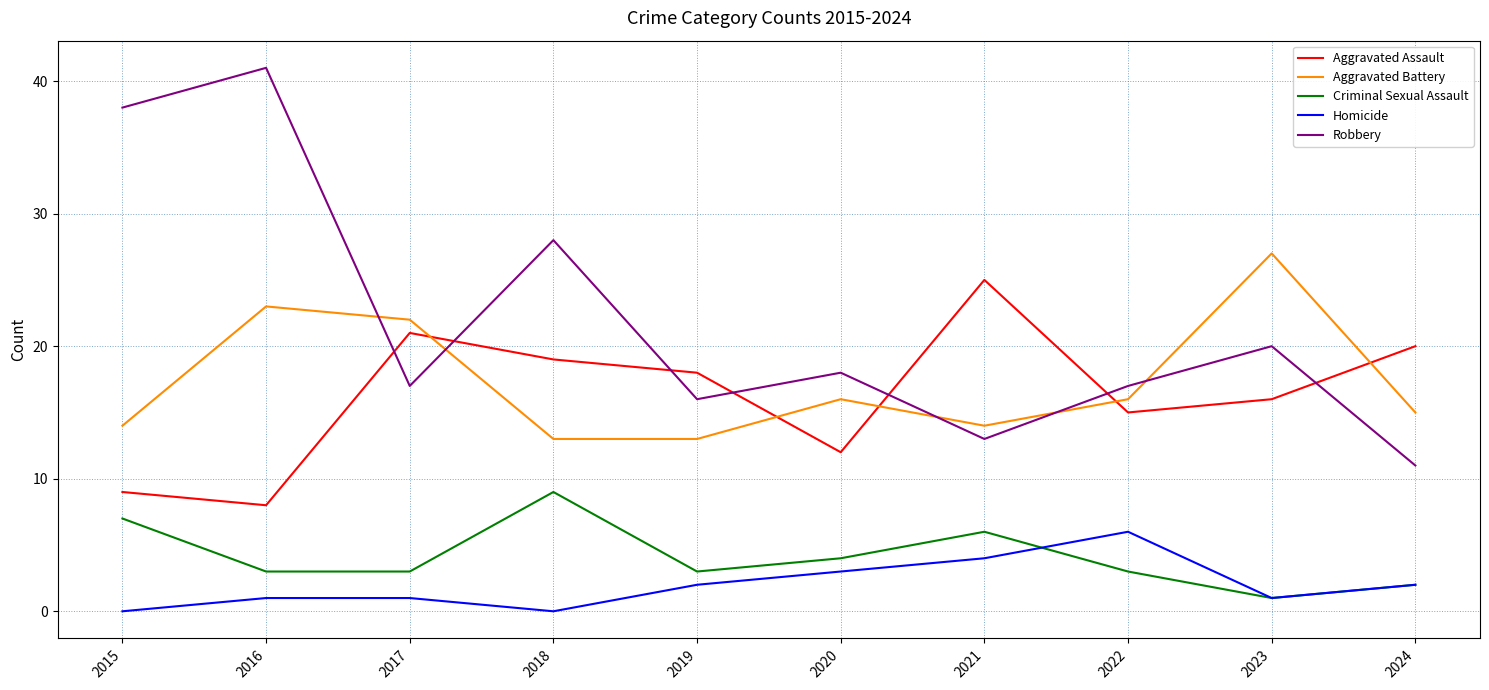

List the series in order of their peak value, highest first.

Robbery, Aggravated Battery, Aggravated Assault, Criminal Sexual Assault, Homicide